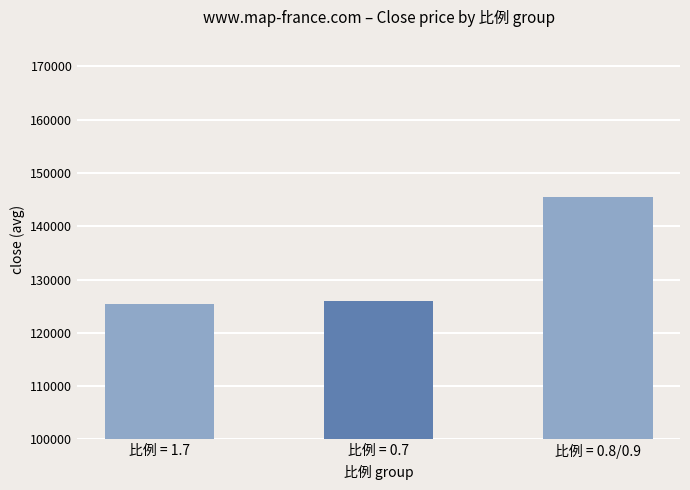

How many data points are less than 126003?

1